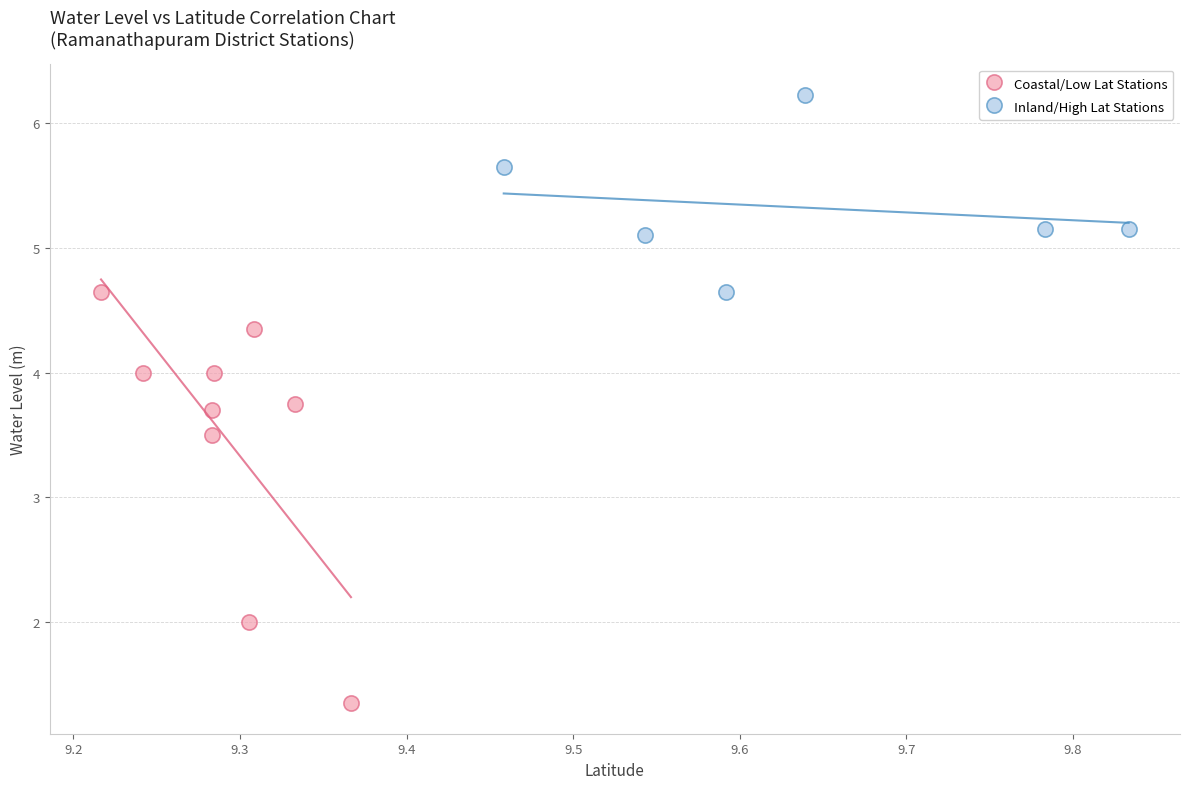

Which series contains the highest Y value?

Inland/High Lat Stations